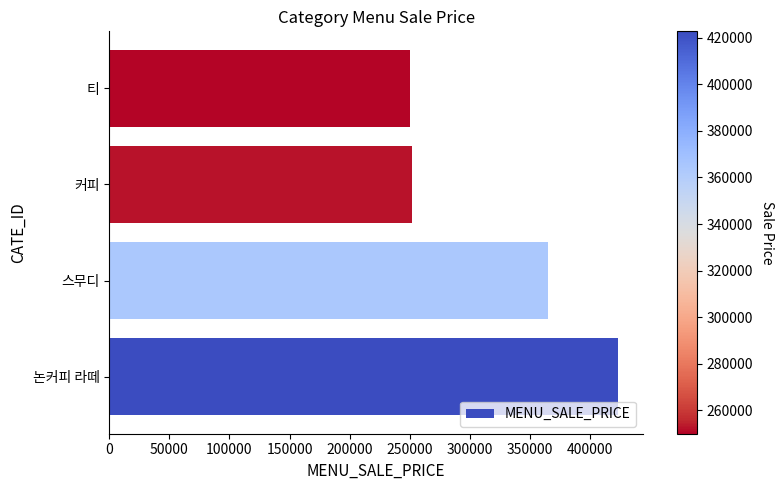

Reading bottom to top, what are all the values shown in this chart?

422800	364400	252000	249900